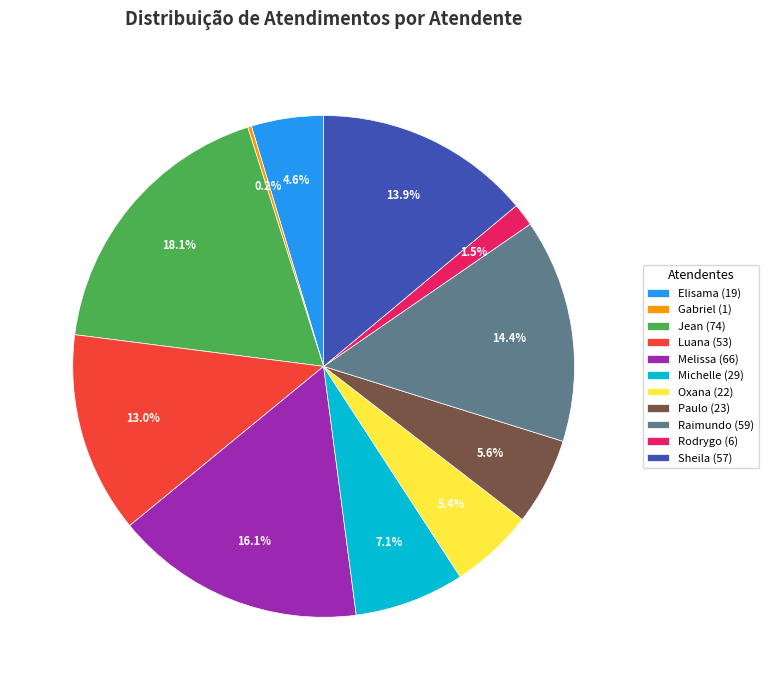

Which category has the biggest portion of the pie?

Jean (74)